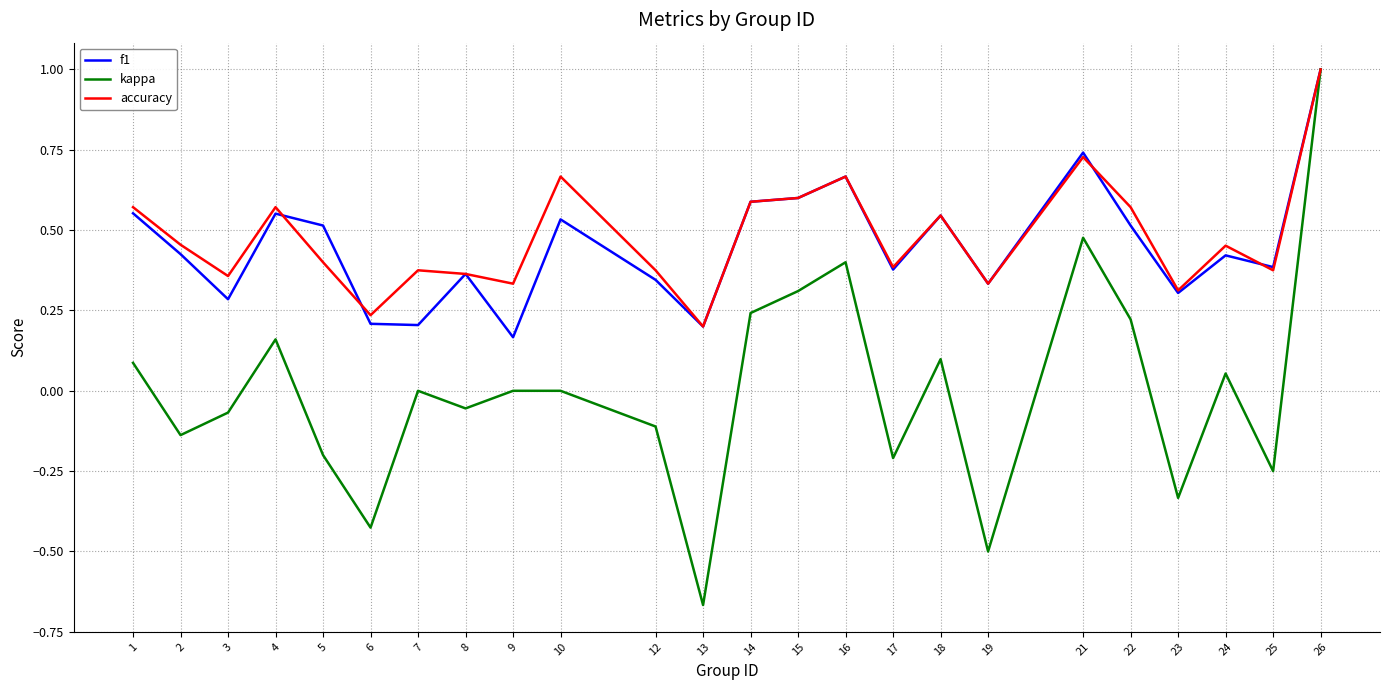

True or false: kappa has more than 2 interior local peaks.

True